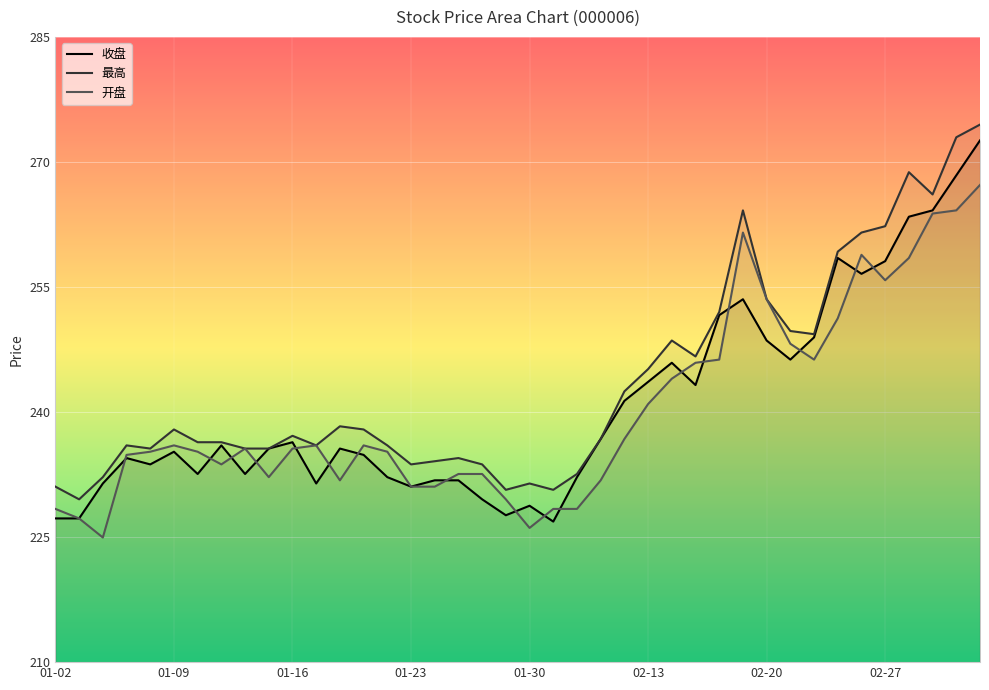

What is the label of the 27th point from the left?

02-14